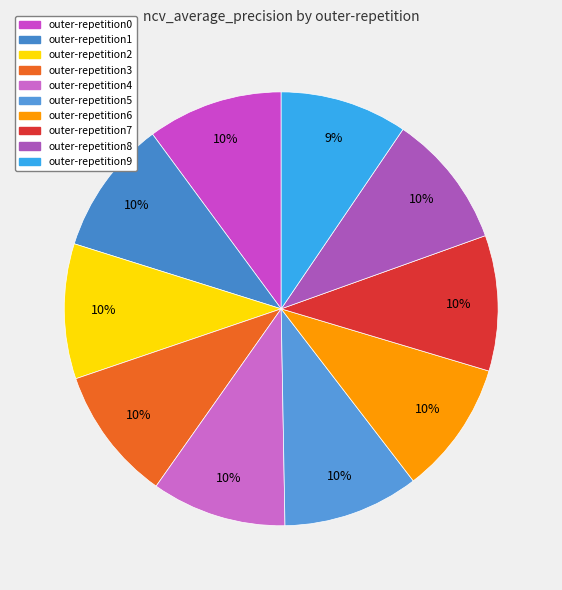

True or false: outer-repetition1 accounts for 10% of the total.

True